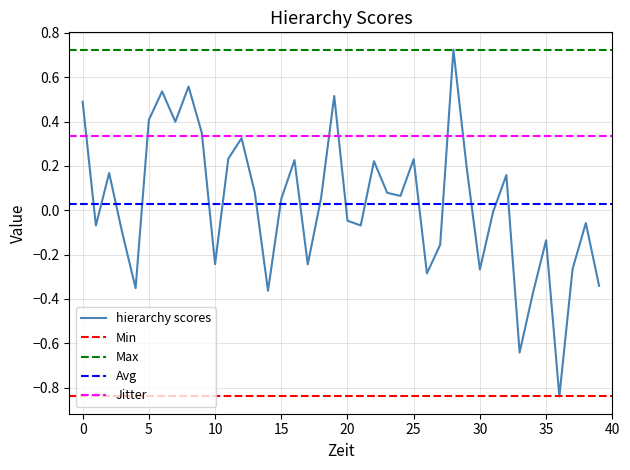

What is the minimum value shown in the chart?

-0.8